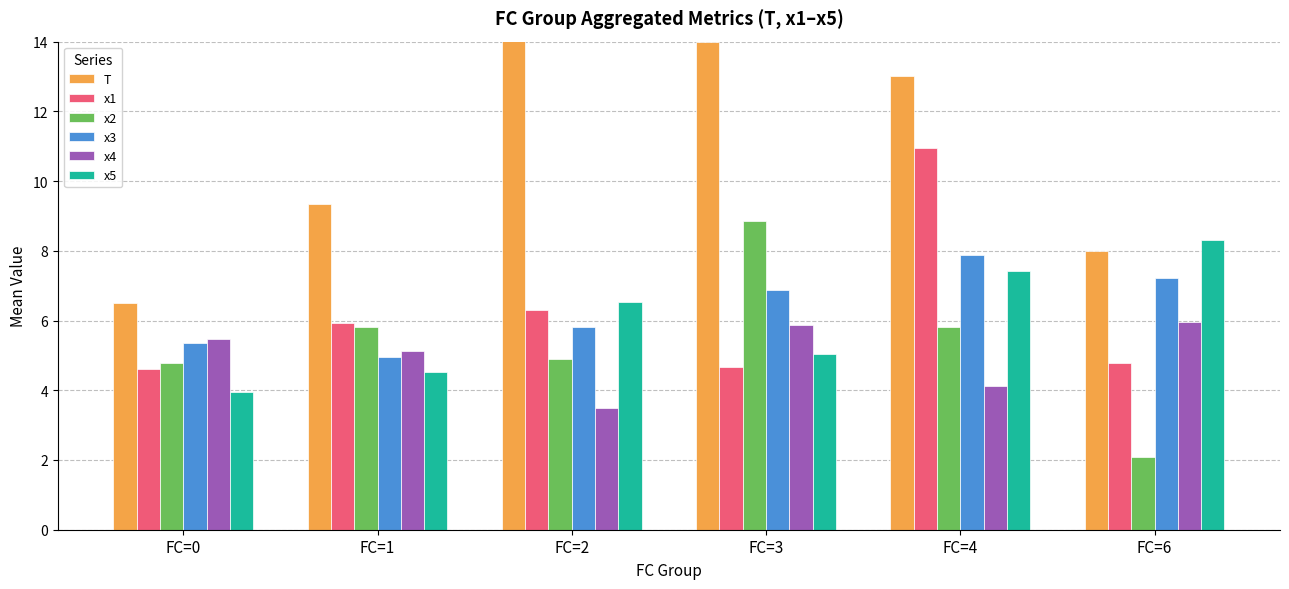

Where does the x1 series first go above 5?

FC=1